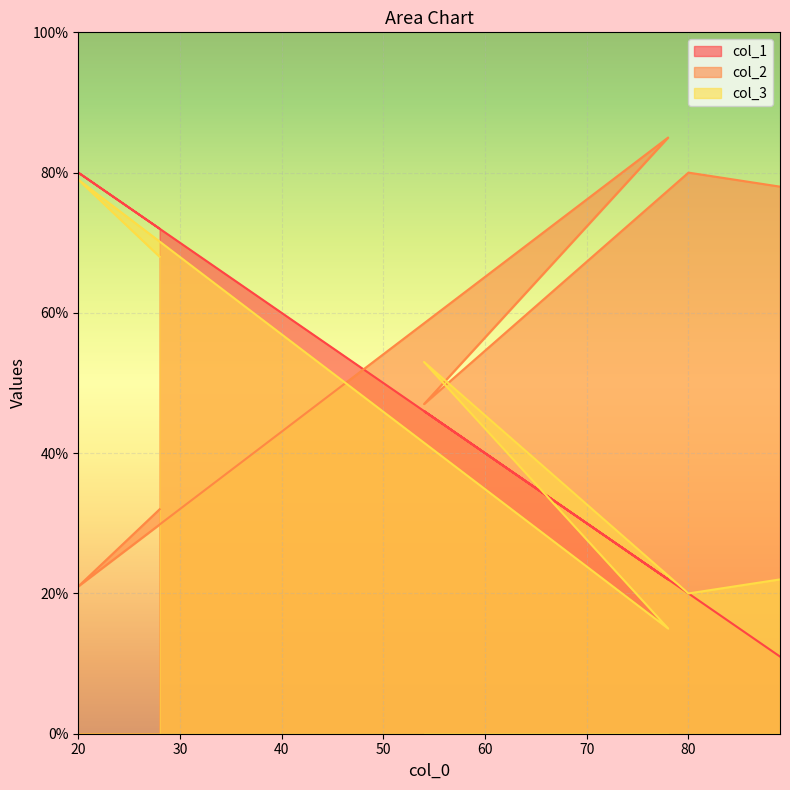

Reading left to right, what are all the values shown in this chart?

col_1: 89=11	80=20	54=46	78=22	20=80	28=72
col_2: 89=78	80=80	54=47	78=85	20=21	28=32
col_3: 89=22	80=20	54=53	78=15	20=79	28=68